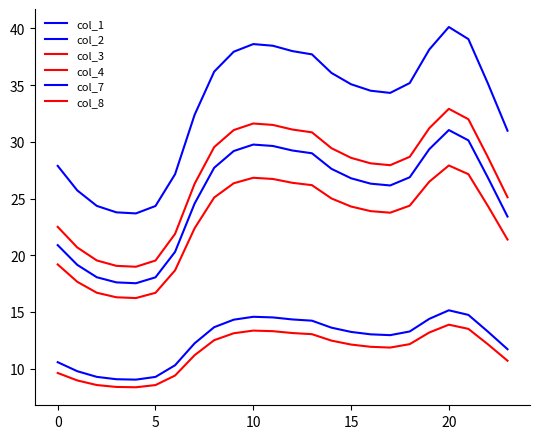

Reading left to right, extract all data points from this chart.

col_1: 20.9	19.2	18.1	17.6	17.5	18.1	20.3	24.6	27.7	29.2	29.8	29.6	29.2	29.0	27.6	26.8	26.3	26.2	26.9	29.4	31.0	30.1	26.8	23.4
col_2: 27.9	25.7	24.4	23.8	23.7	24.3	27.1	32.4	36.2	37.9	38.6	38.5	38.0	37.7	36.1	35.1	34.5	34.3	35.2	38.1	40.1	39.1	35.1	31.0
col_3: 9.6	9.0	8.6	8.4	8.4	8.6	9.4	11.2	12.5	13.1	13.4	13.3	13.1	13.0	12.5	12.1	11.9	11.9	12.2	13.2	13.9	13.5	12.1	10.7
col_4: 19.2	17.7	16.7	16.3	16.2	16.7	18.7	22.4	25.1	26.3	26.8	26.7	26.4	26.2	25.0	24.3	23.9	23.8	24.4	26.5	27.9	27.1	24.3	21.4
col_7: 10.6	9.8	9.3	9.1	9.0	9.3	10.3	12.2	13.7	14.3	14.6	14.5	14.3	14.2	13.6	13.2	13.0	13.0	13.3	14.4	15.1	14.7	13.3	11.7
col_8: 22.5	20.7	19.5	19.1	19.0	19.5	21.9	26.3	29.5	31.0	31.6	31.5	31.1	30.8	29.4	28.6	28.1	27.9	28.7	31.2	32.9	32.0	28.6	25.1